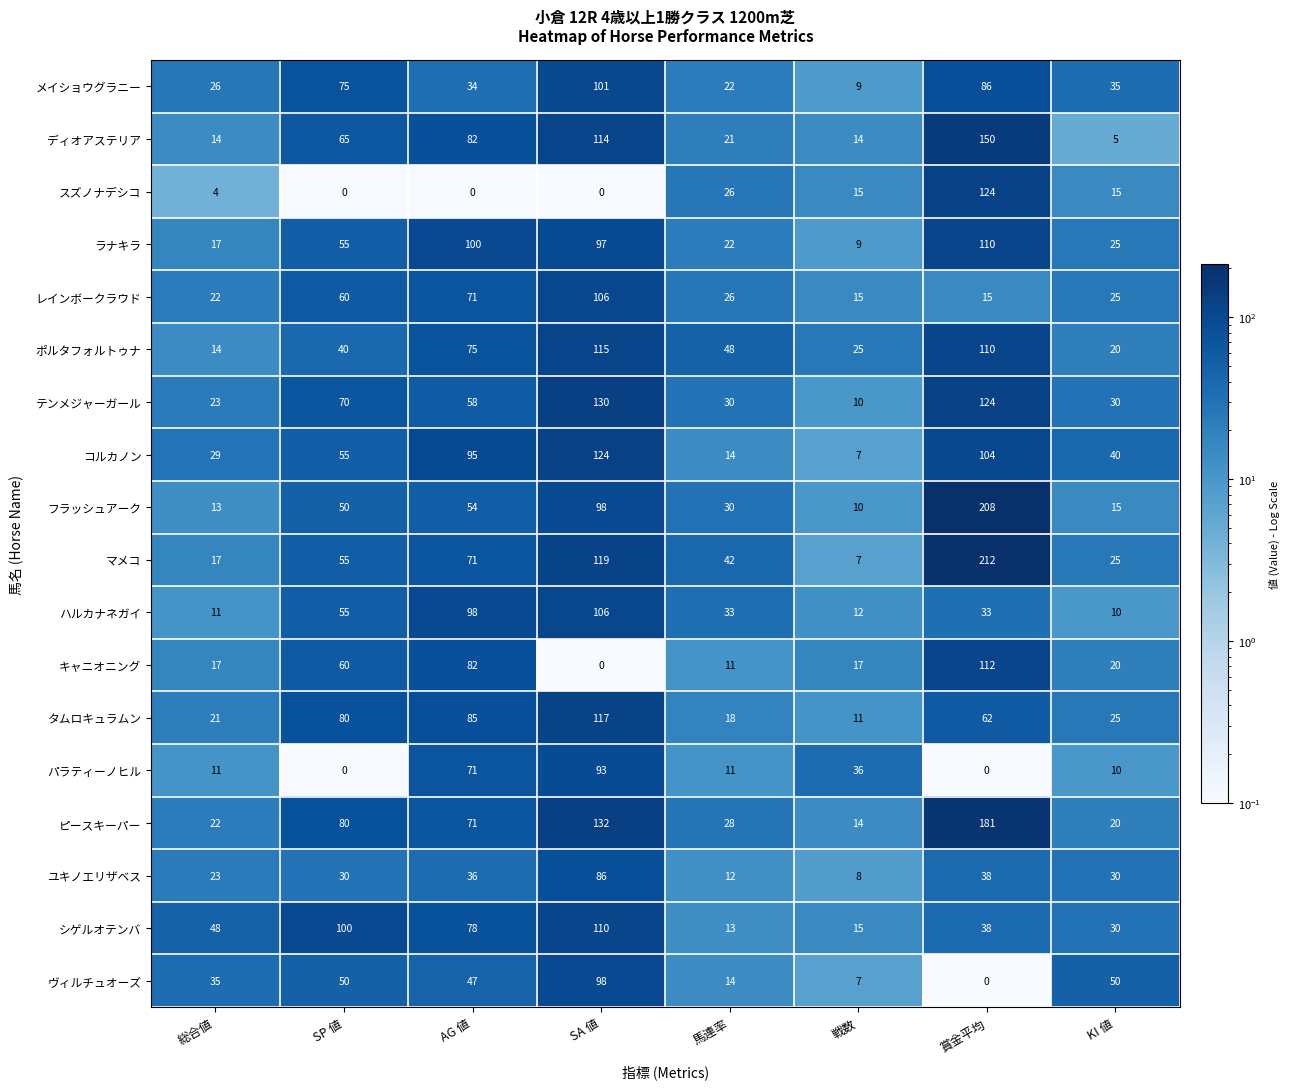

What is the maximum value for キャニオニング?

112